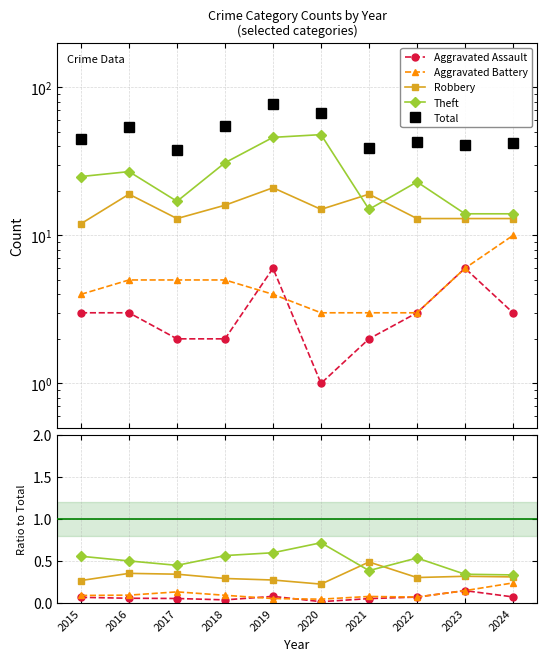

Between 2018 and 2020, which is larger?

2018